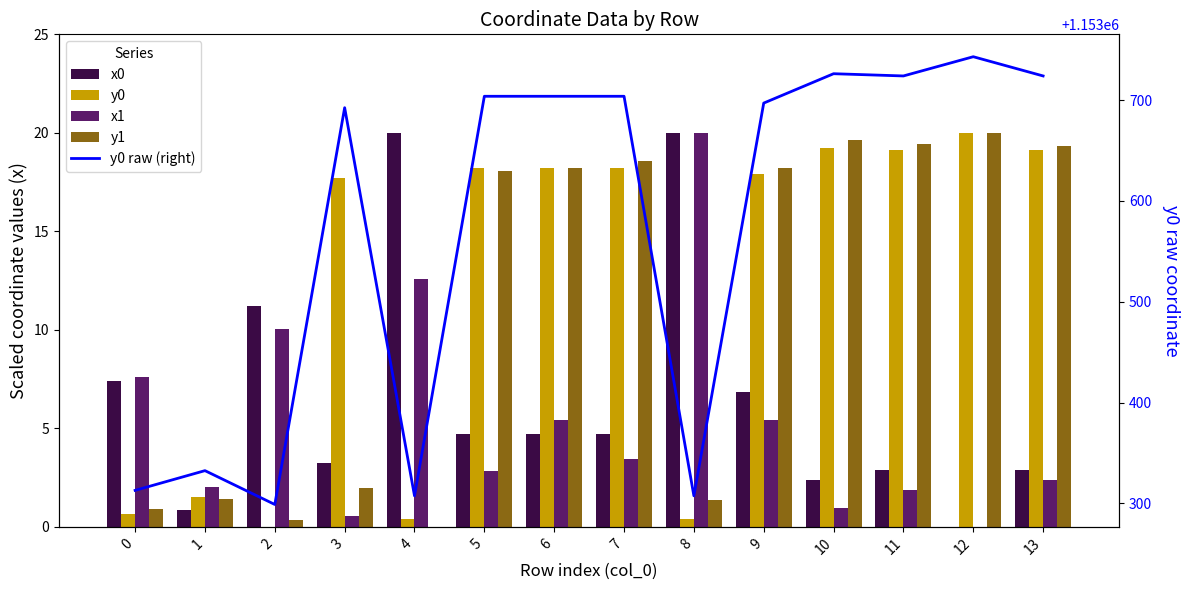

At which category is the sum across all series the highest?

12